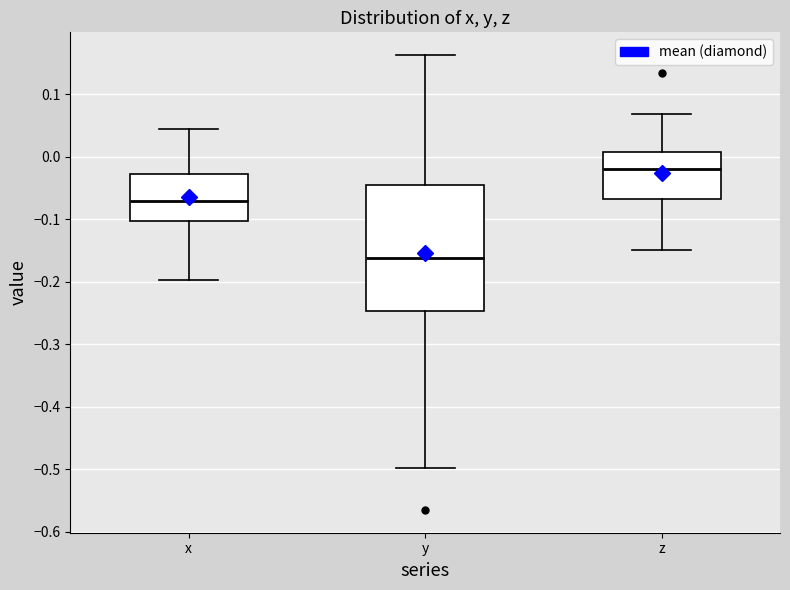

Reading left to right, transcribe this box plot: for each box, give where its median line is, the range the box spans, and where its two whiskers end, as read against the y-axis. The values are not printed on the chart, so give them approximately, as read against the axis.

x: median -0.07, box -0.10 to -0.03, whiskers -0.20 to 0.04
y: median -0.16, box -0.25 to -0.04, whiskers -0.50 to 0.16
z: median -0.02, box -0.07 to 0.01, whiskers -0.15 to 0.07